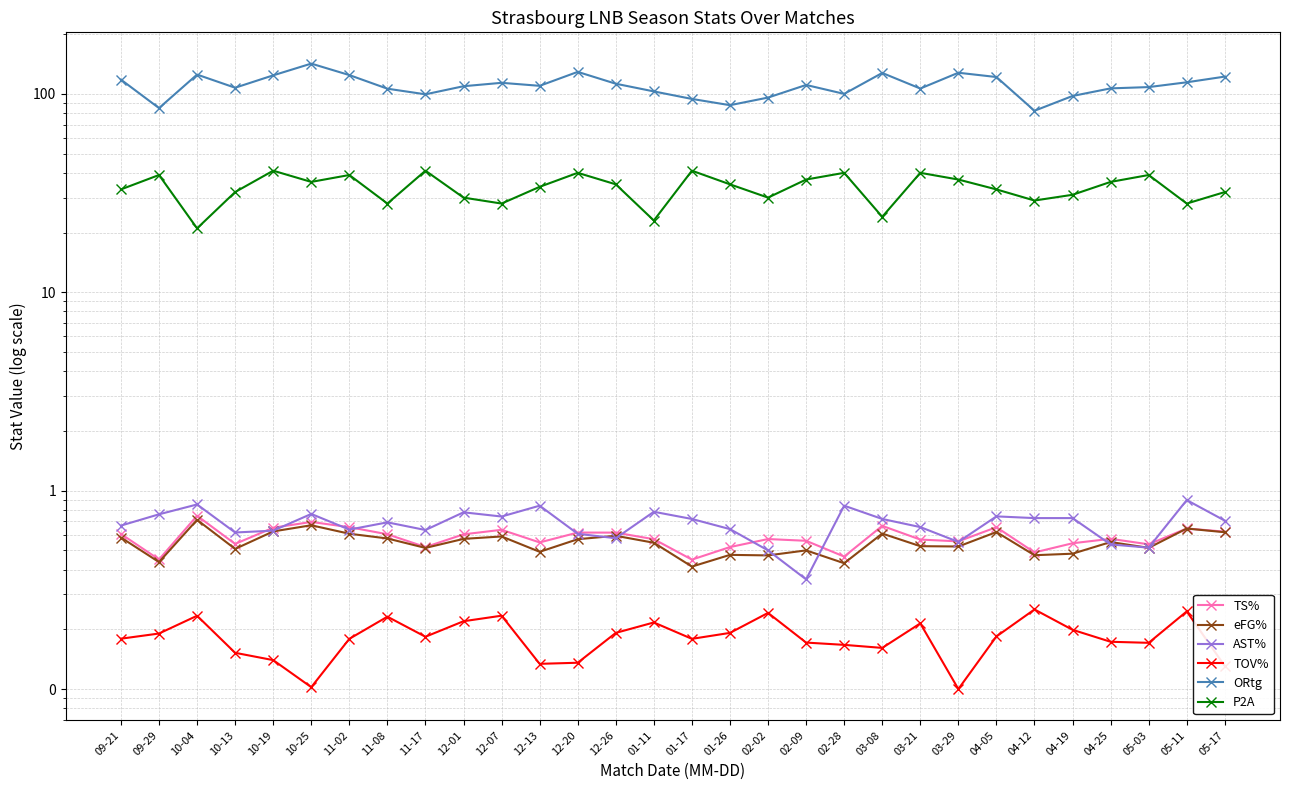

Which category has the highest value in the AST% series?

05-11